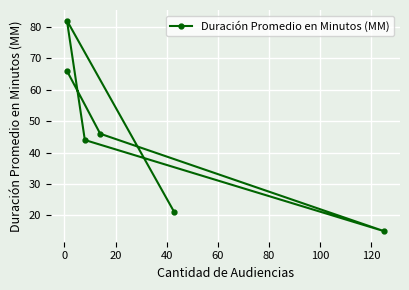

What is the difference between the values at 40 and 20?

29